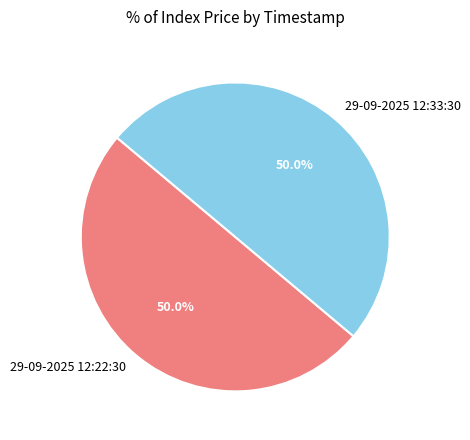

What is the ratio of the value at 29-09-2025 12:33:30 to the value at 29-09-2025 12:22:30?

1.0